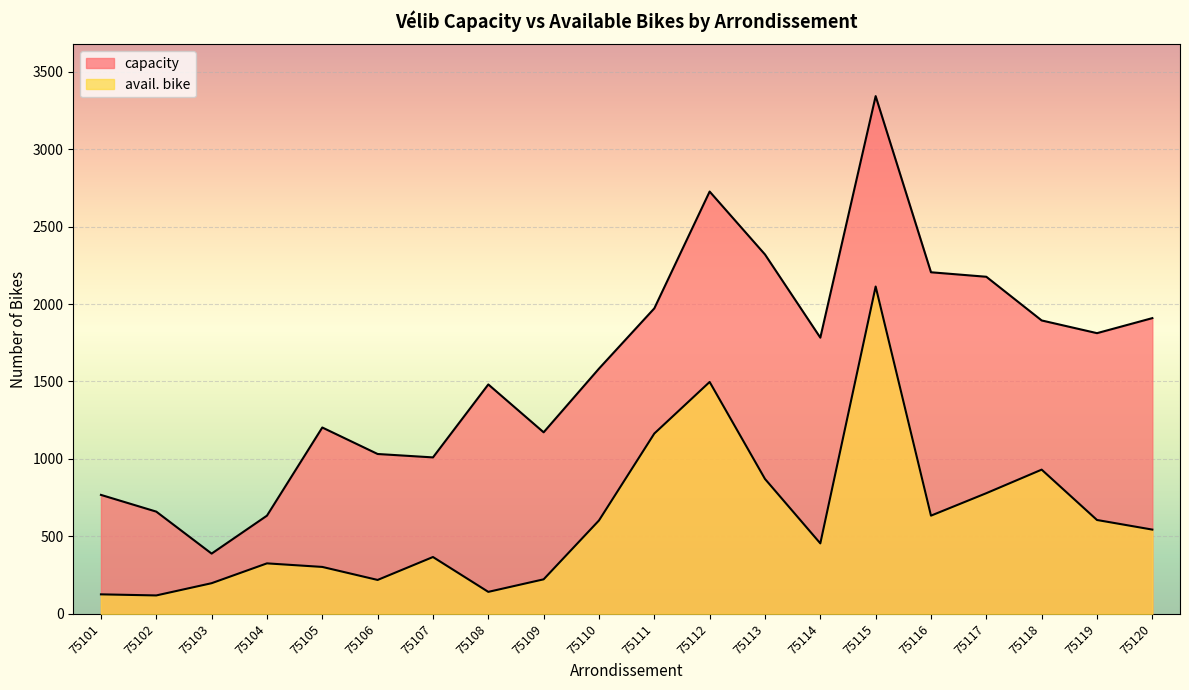

Rank the series by their average value, from highest to lowest.

capacity, avail. bike